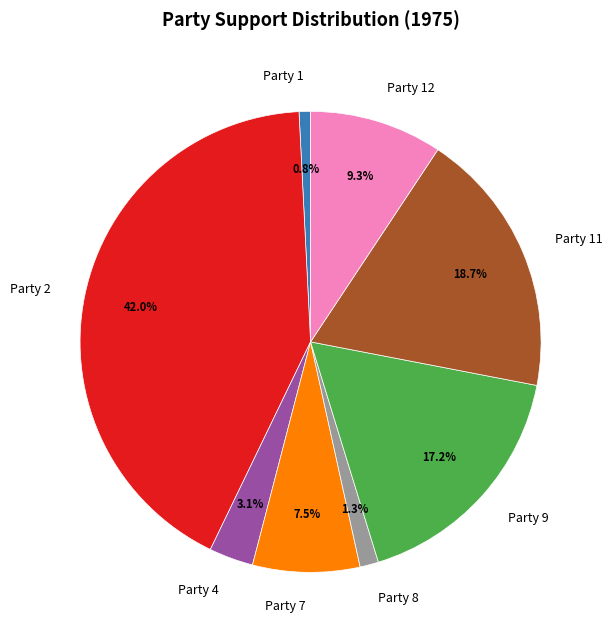

Between Party 11 and Party 2, which is larger?

Party 2